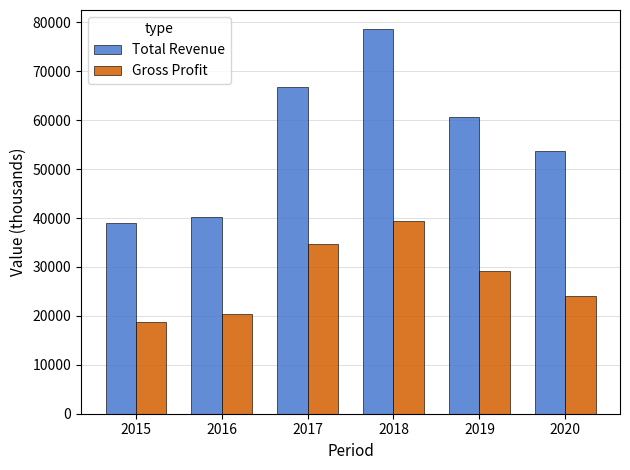

What is the minimum value for Total Revenue?

38900